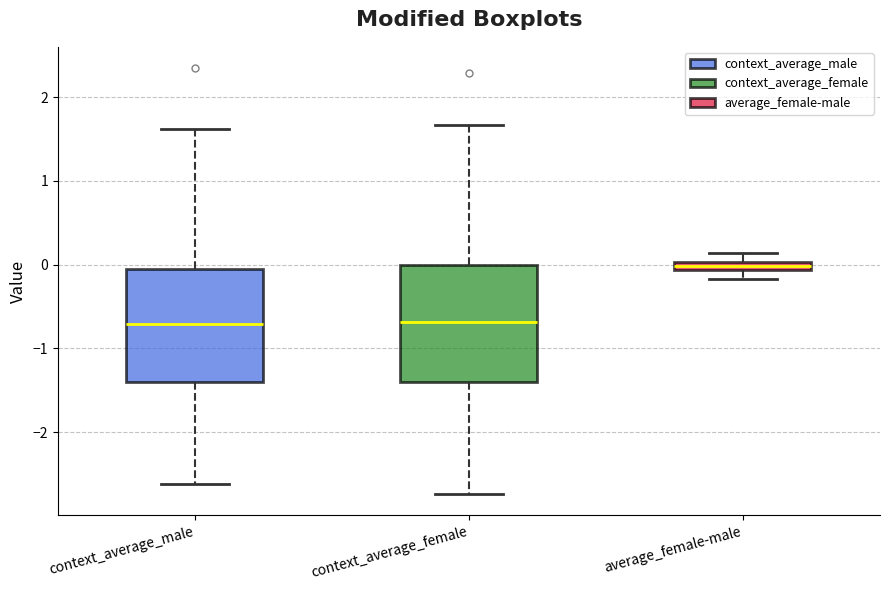

Where does the median line of the box for context_average_male sit on the y-axis? The values are not printed on the chart, so give them approximately, as read against the axis.

-0.7